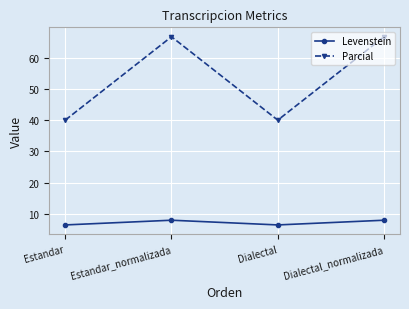

What is the label of the 2nd point from the left?

Estandar_normalizada